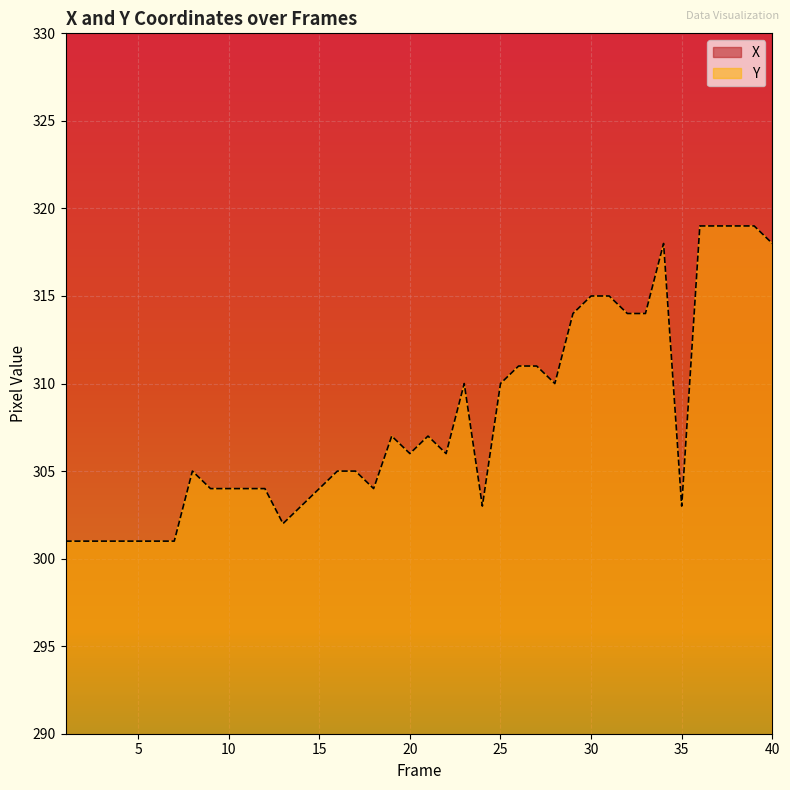

Where does the Y series first go above 306?

19